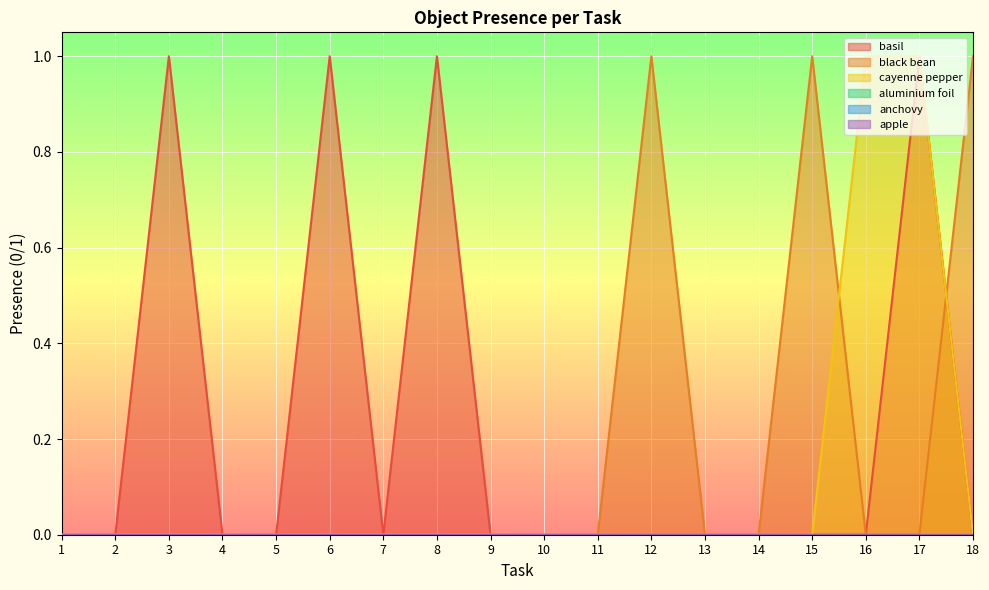

What is the total value across all series at 17?

2